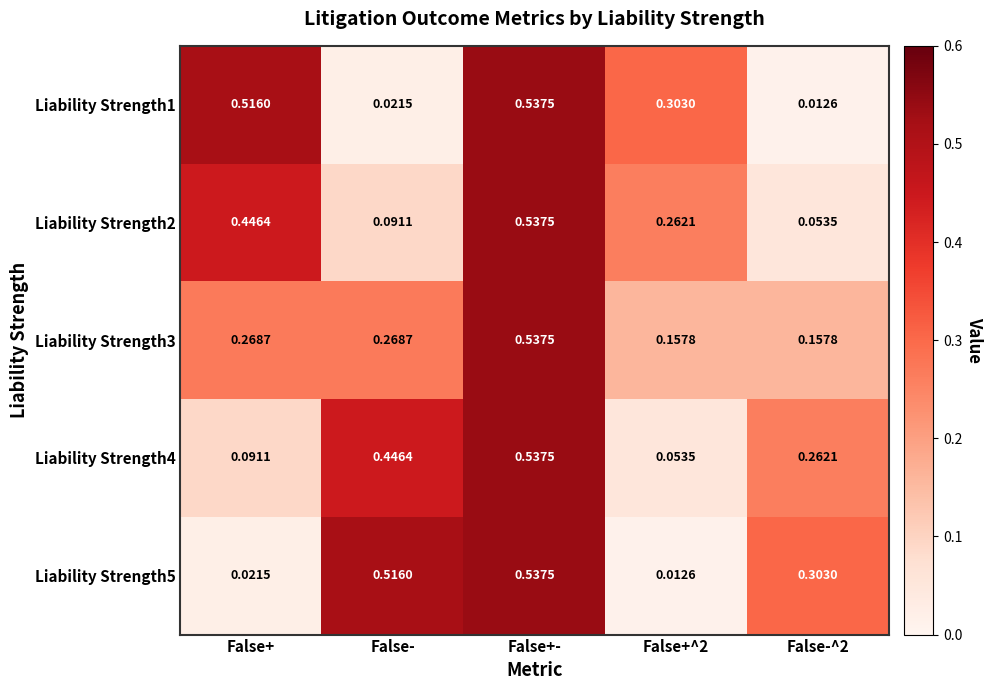

Which category has the highest value across all series?

False+-